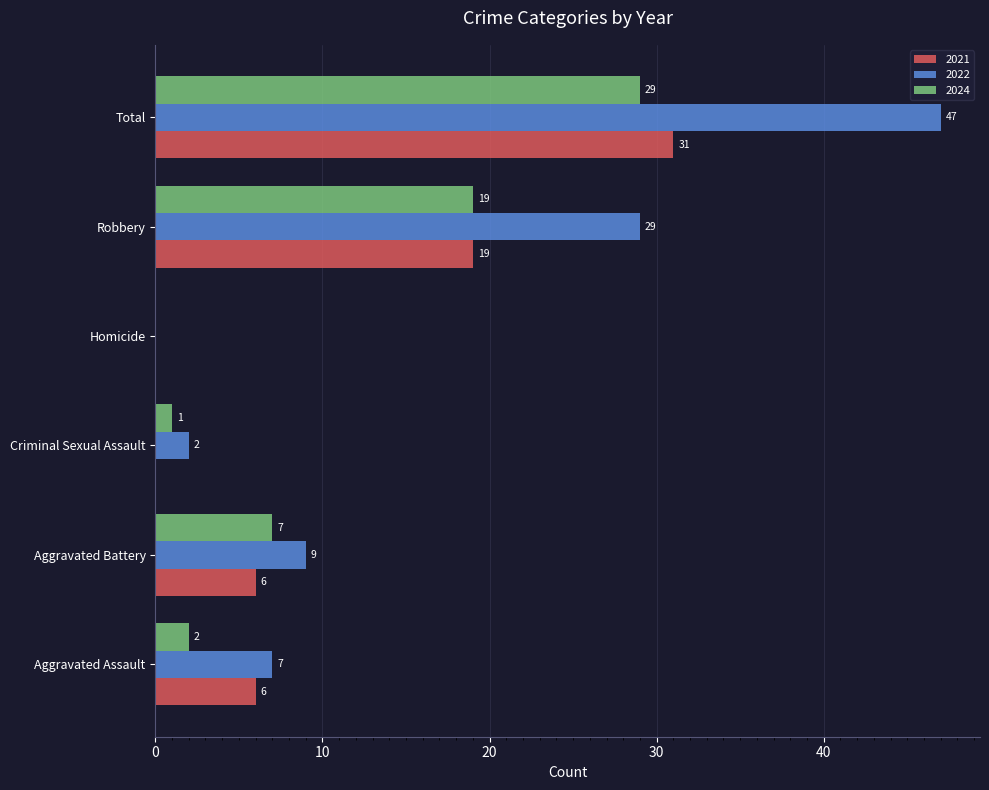

What is the total value across all series at Total?

107